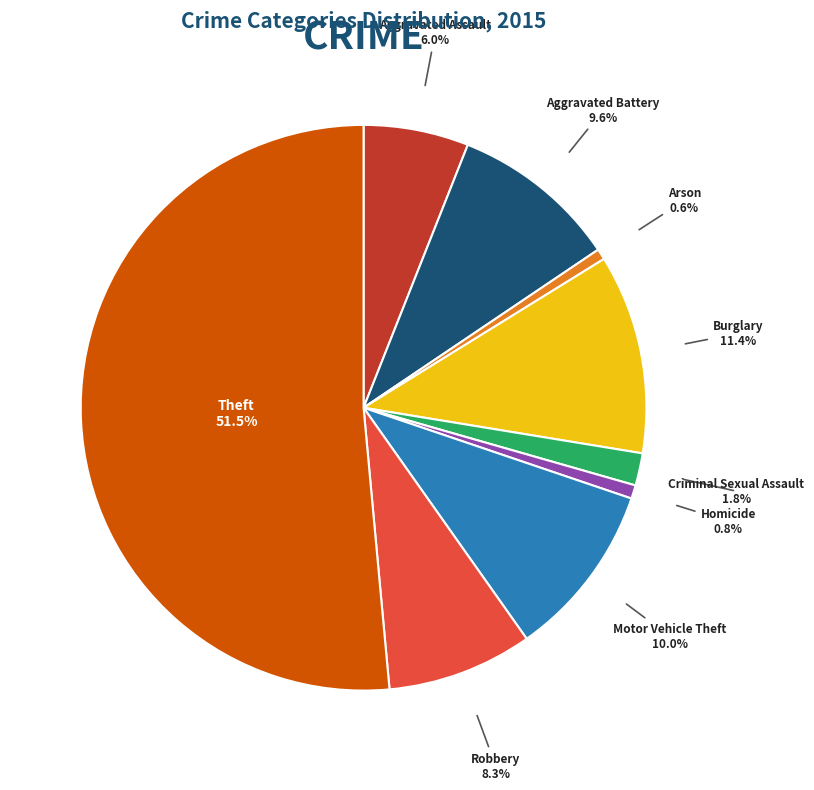

Does any single category account for the majority?

Yes